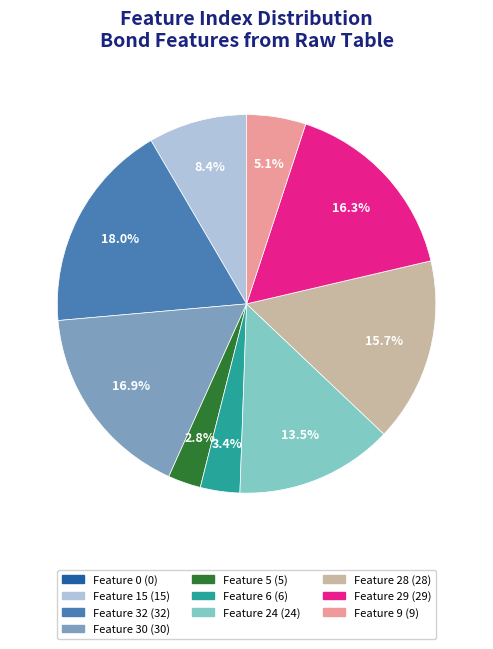

True or false: Feature 32 accounts for 18% of the total.

True